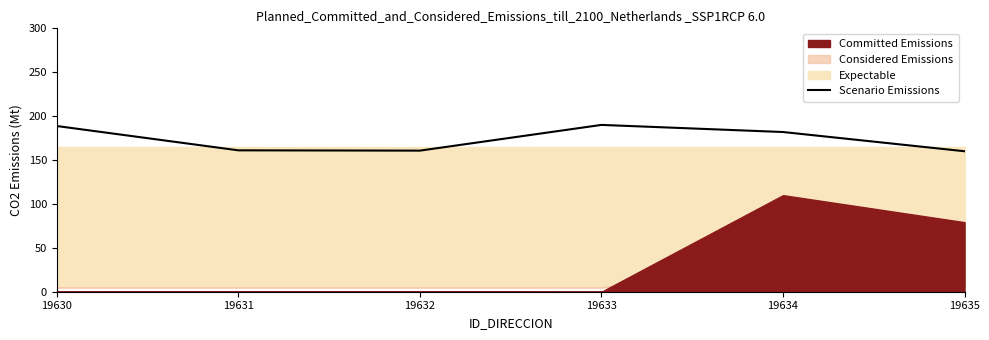

The chart shows a value of 111.4 at 19634. True or false?

False